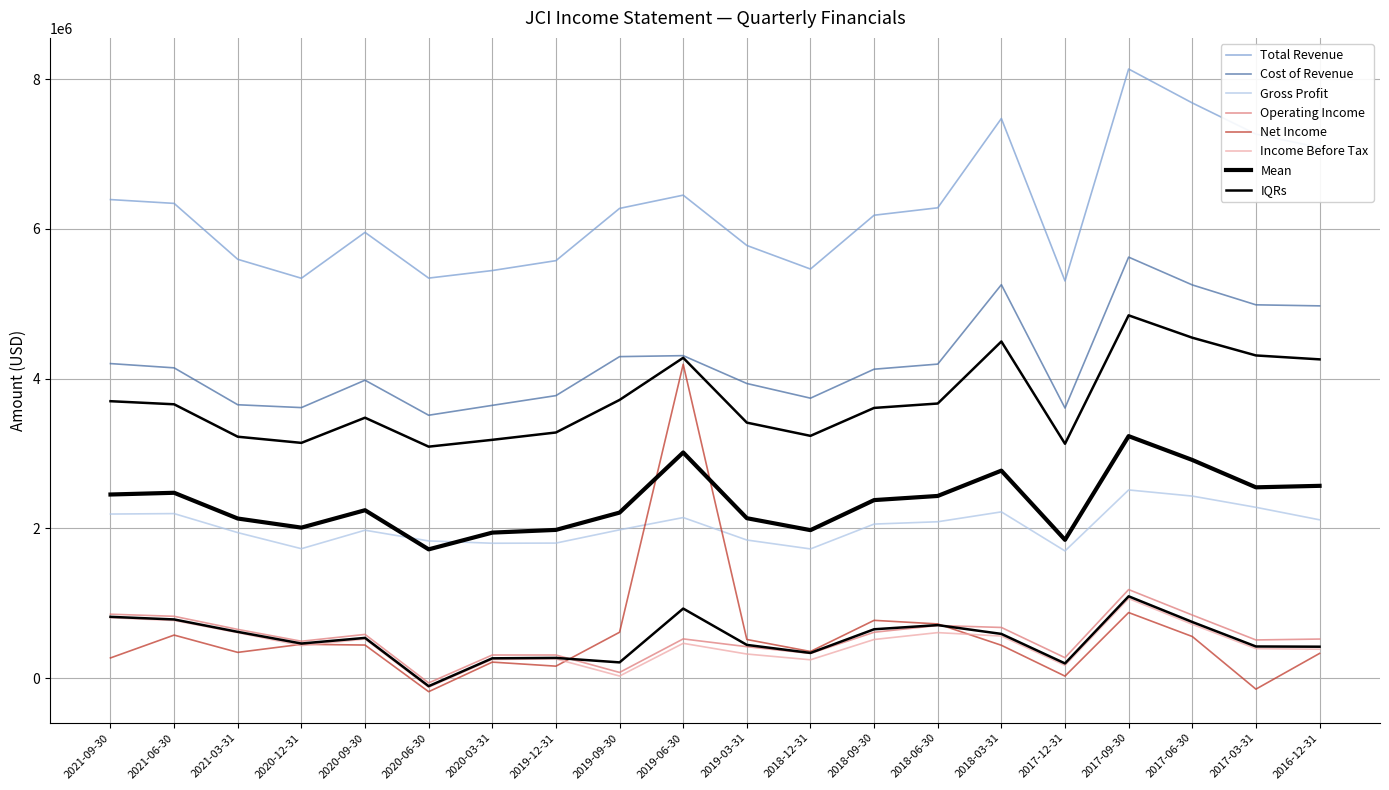

True or false: Gross Profit has more than 0 interior local peaks.

True